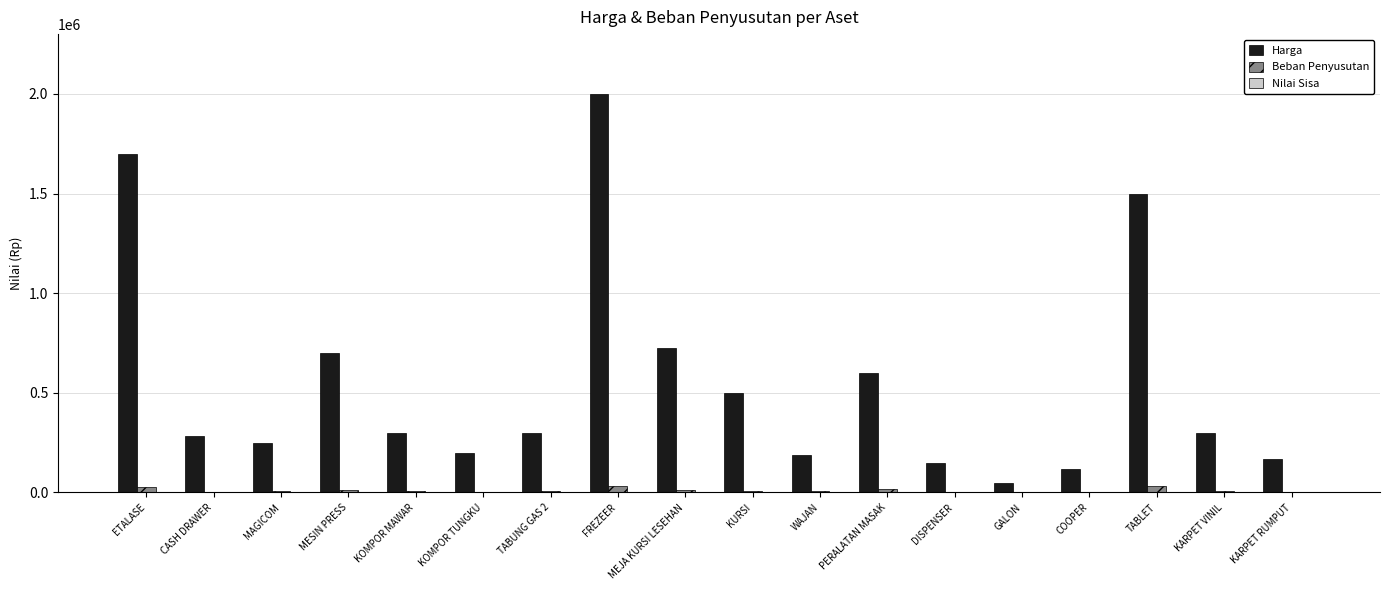

At which category is the sum across all series the highest?

FREZEER